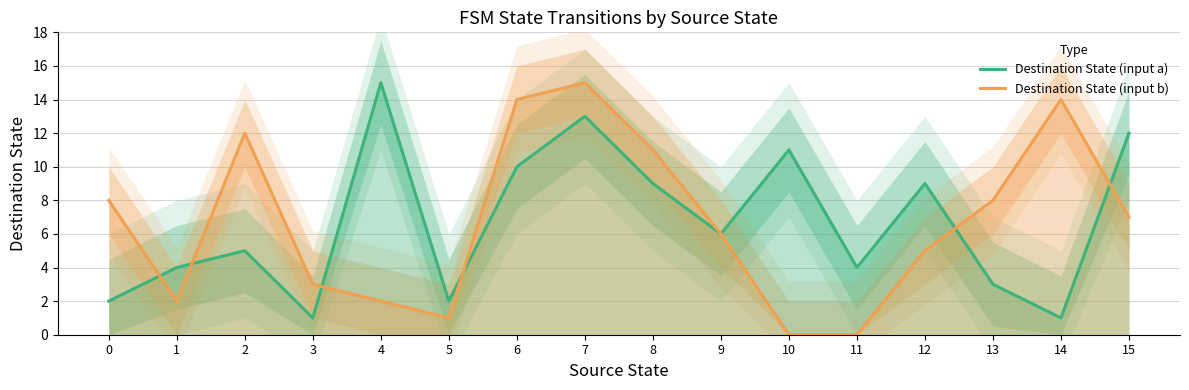

What is the difference between the maximum and minimum values in the Destination State (input a) series?

14